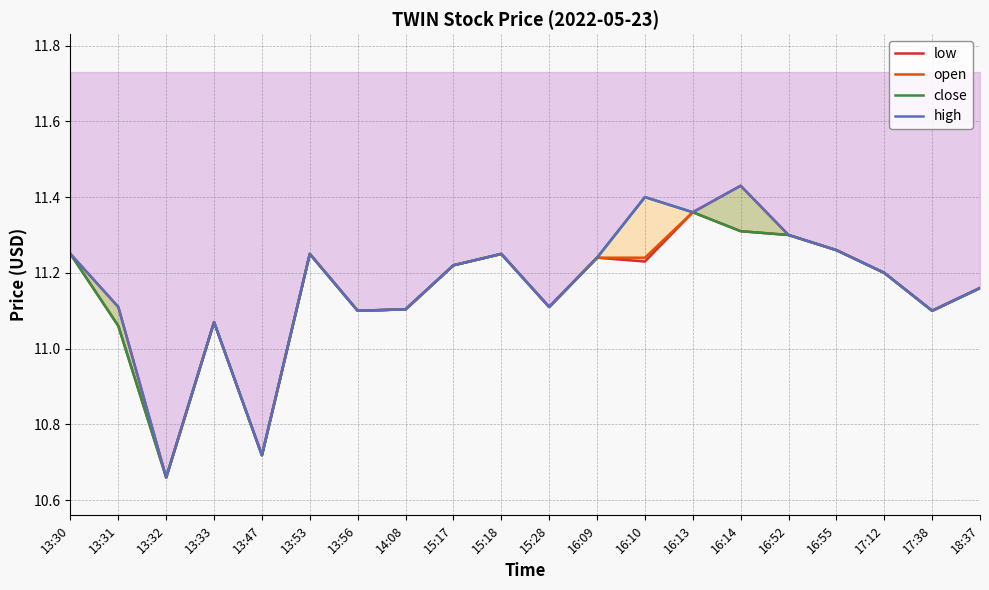

At which category is the sum across all series the highest?

16:14